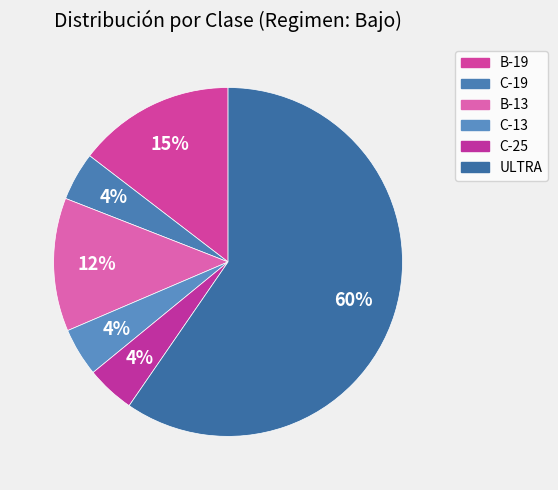

To the nearest percent, what is the average slice percentage?

17%